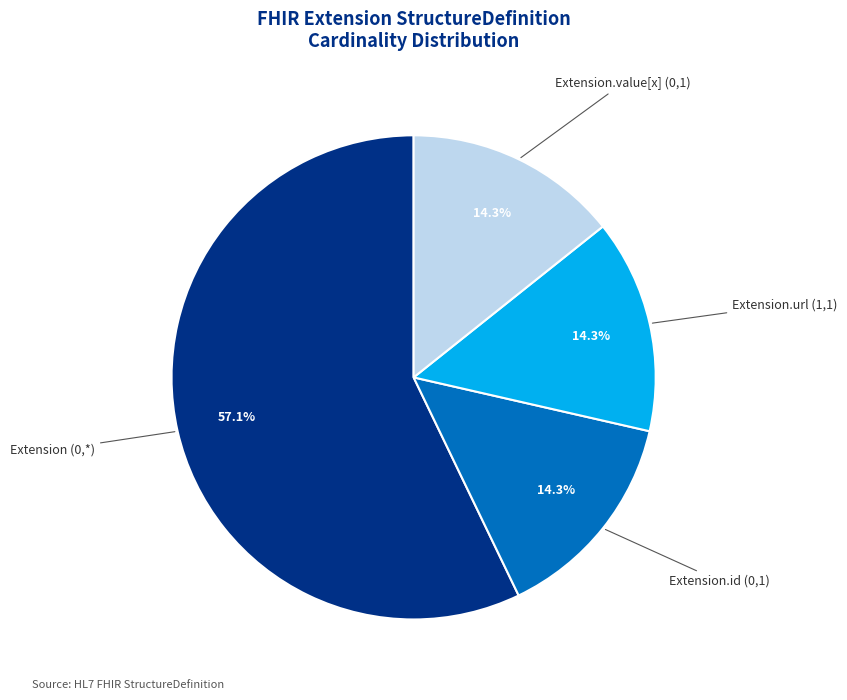

Is there any slice that represents more than half of the pie?

Yes